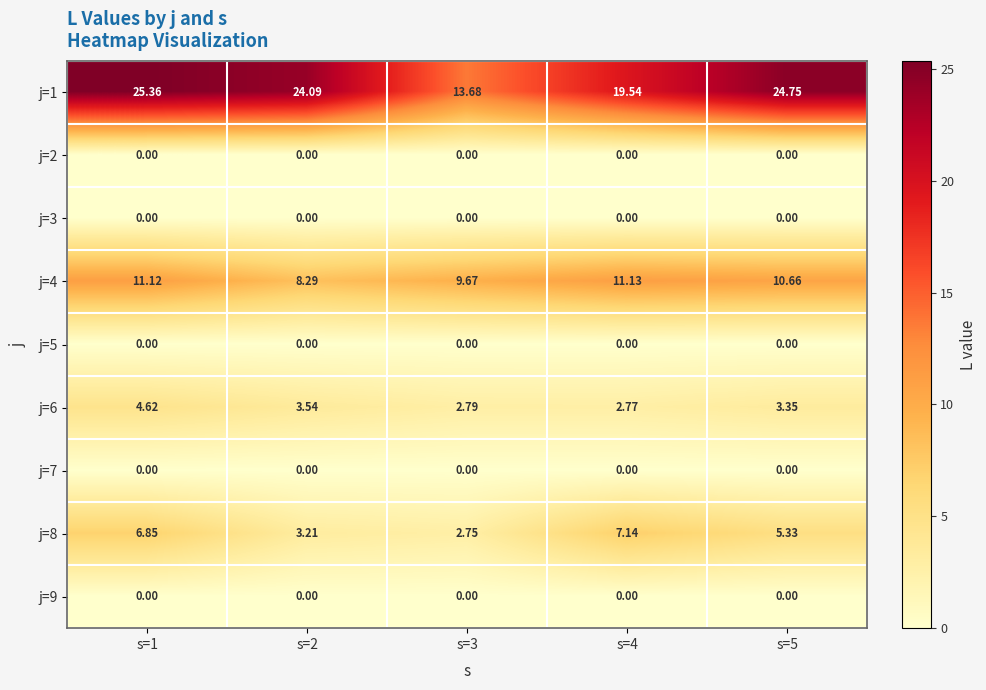

Count the number of categories in the chart.

5